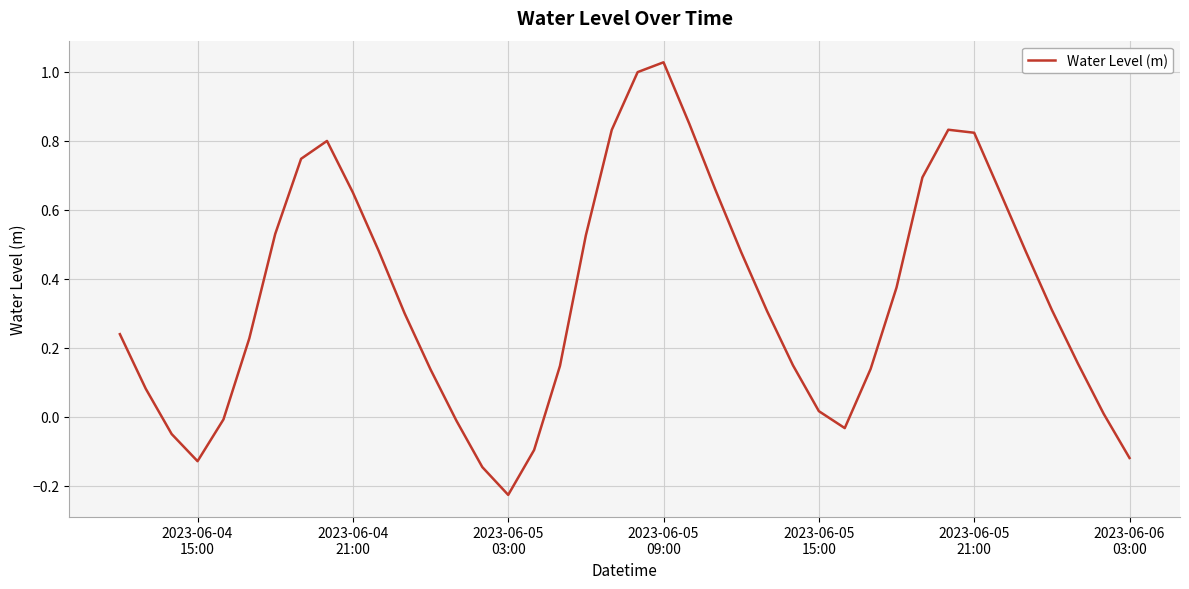

What is the difference between the maximum and minimum values?

1.3